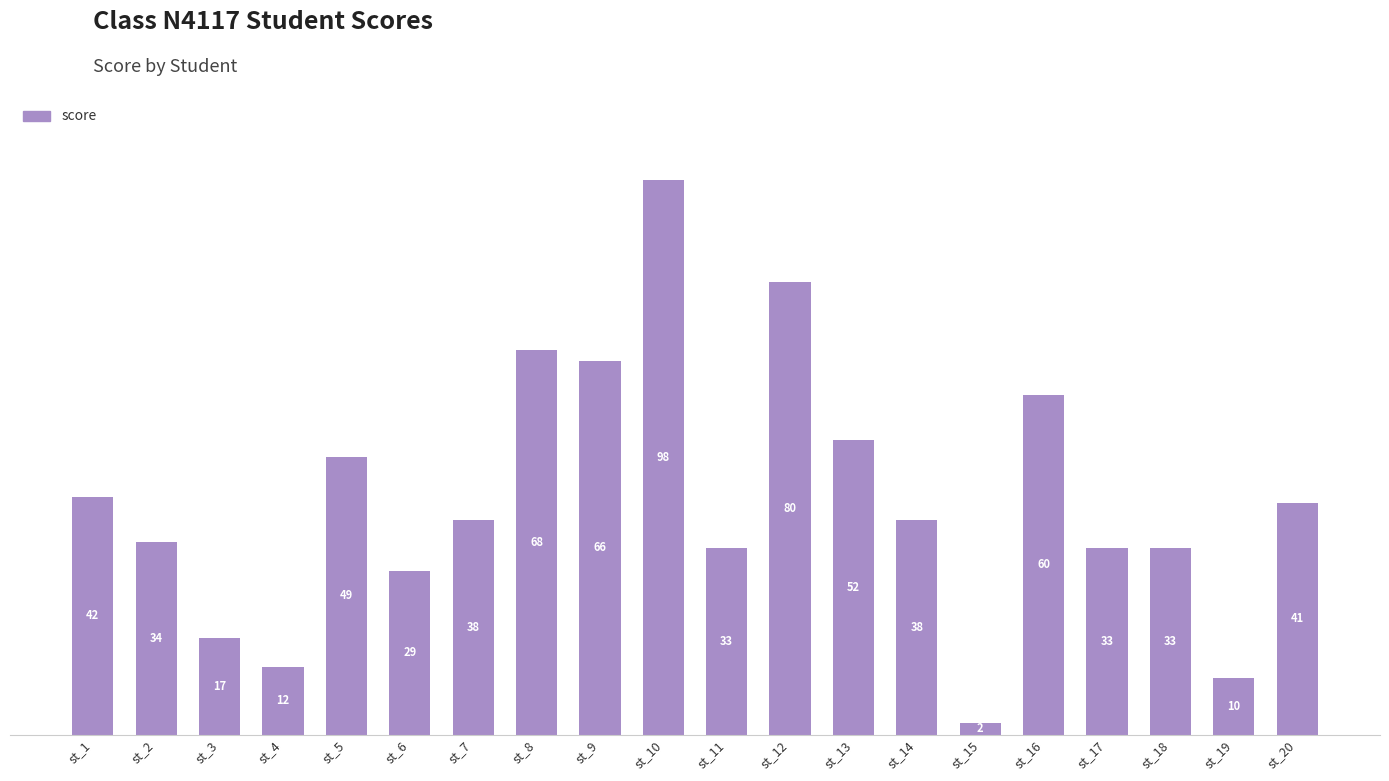

What is the change in value from st_2 to st_15?

-32